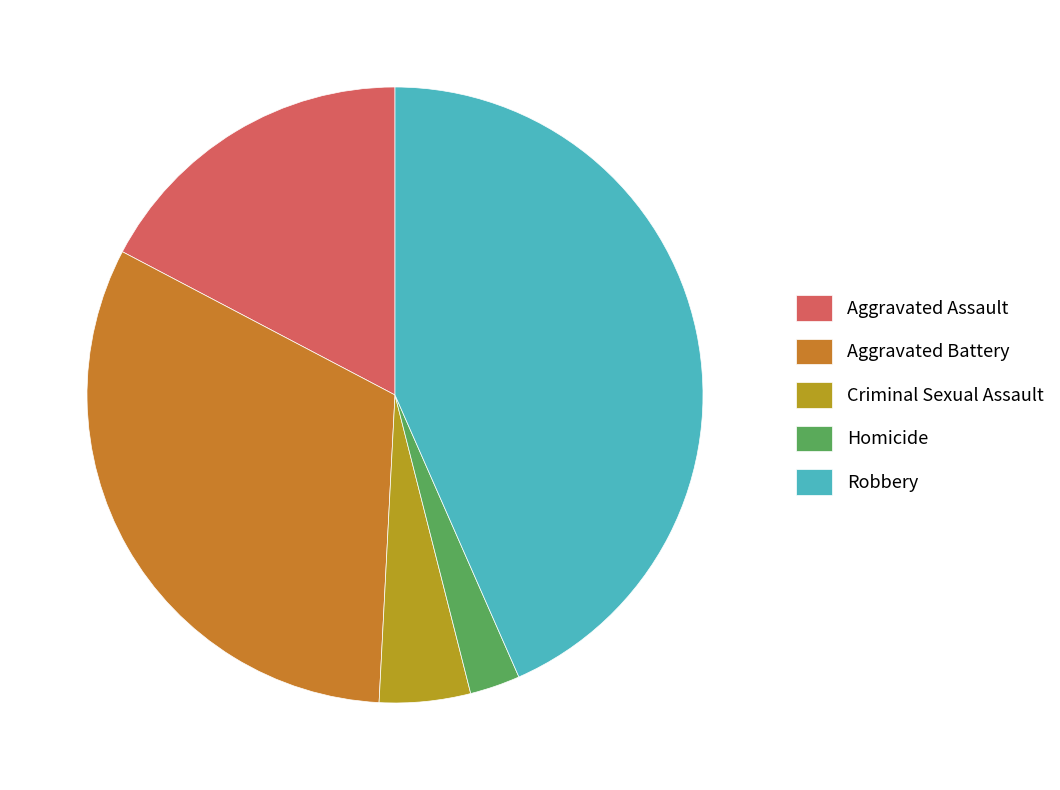

Approximately how many times larger is the value at Aggravated Assault compared to Aggravated Battery?

0.5